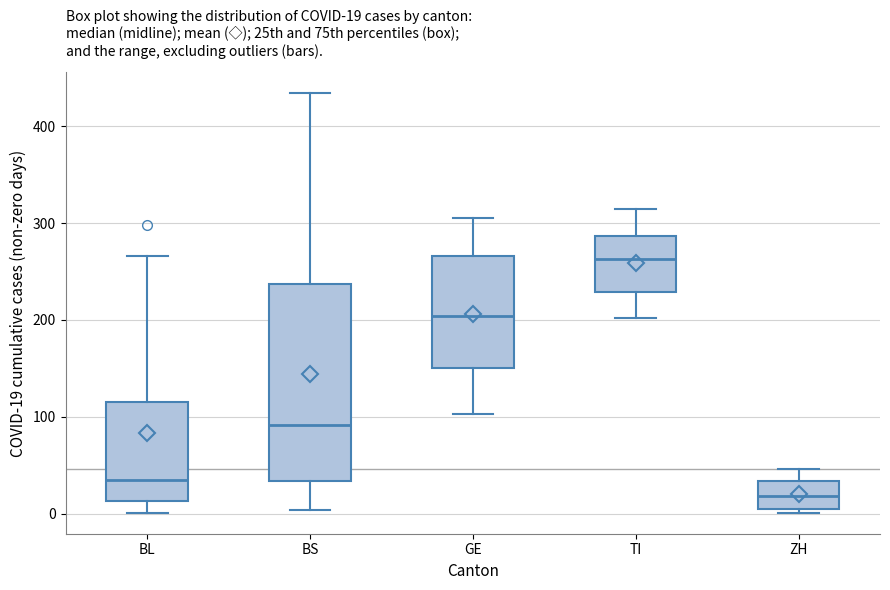

Which box's median line is the lowest?

ZH